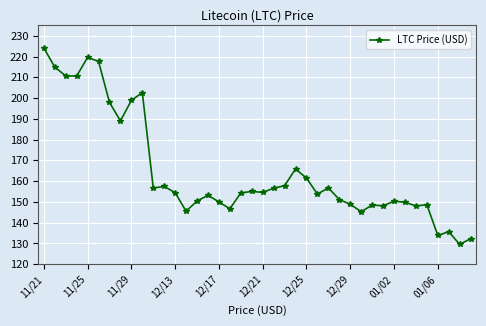

True or false: there are more than 2 points higher than both neighbors.

True